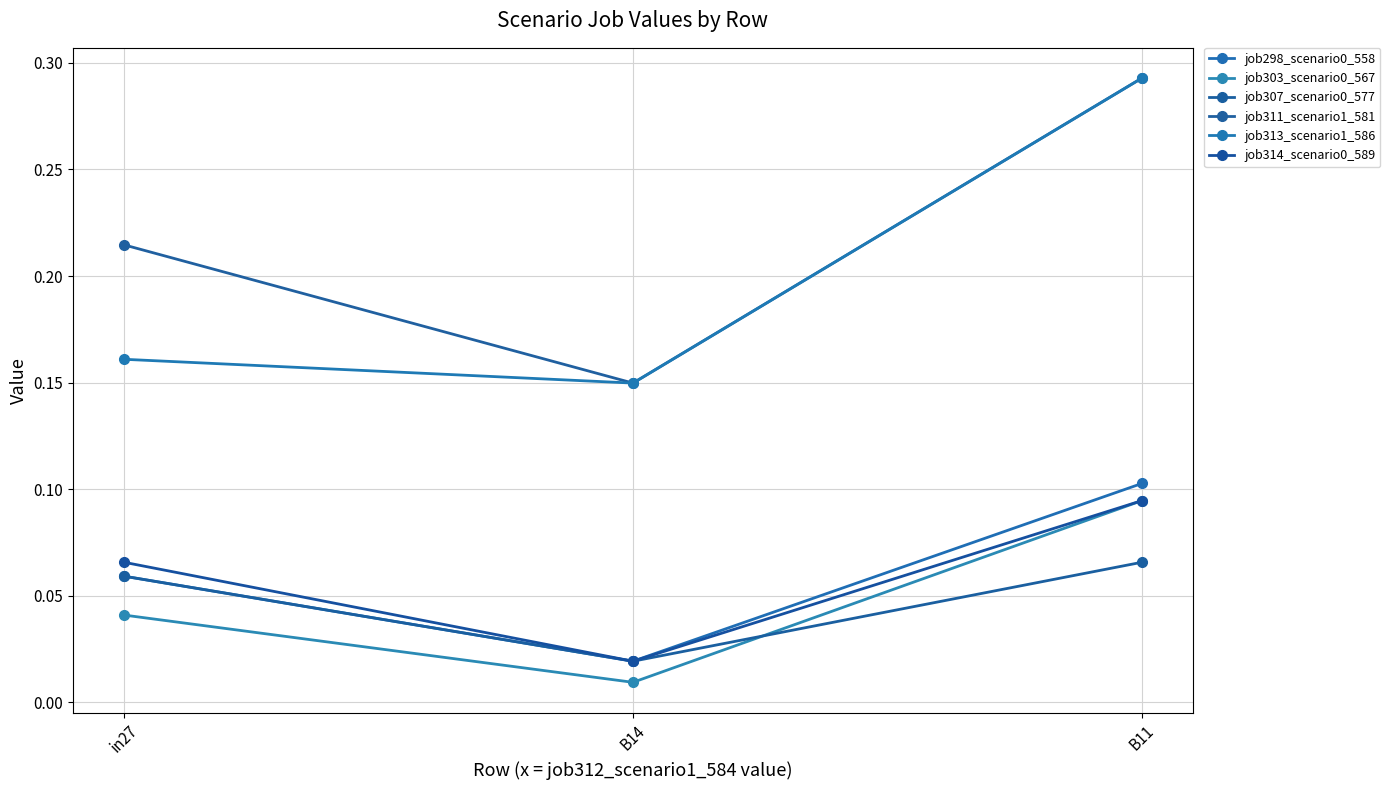

What position from the right is in27?

3